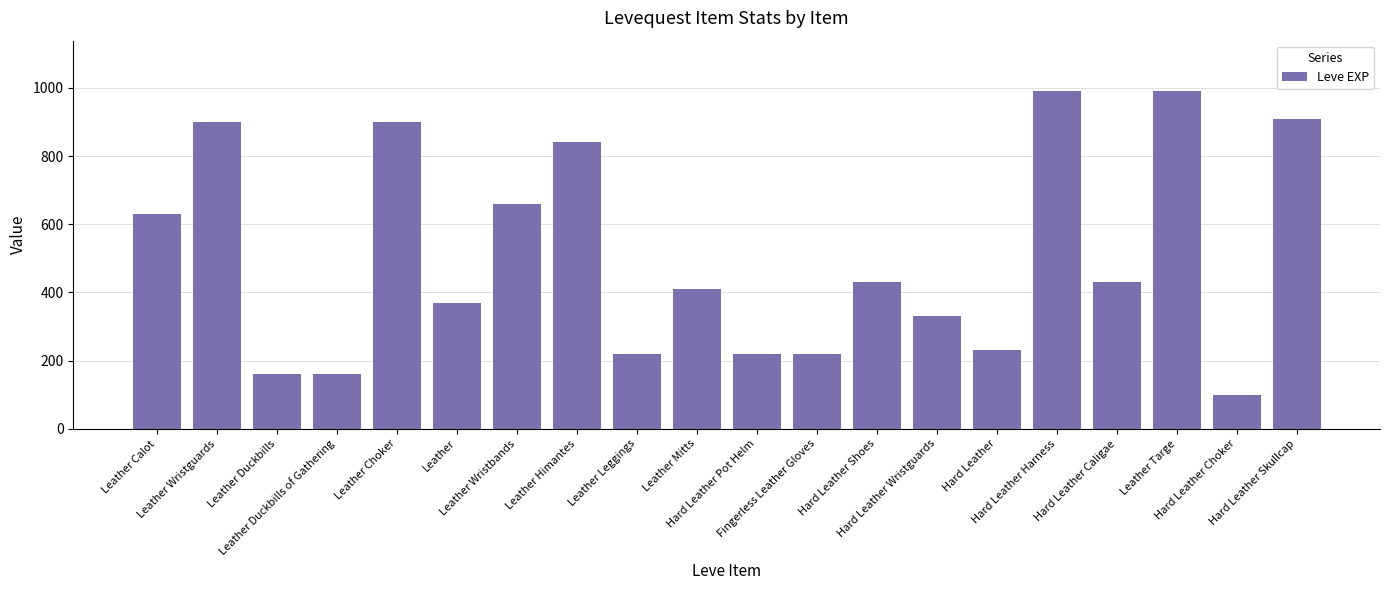

What is the change in value from Leather Duckbills to Leather?

+210